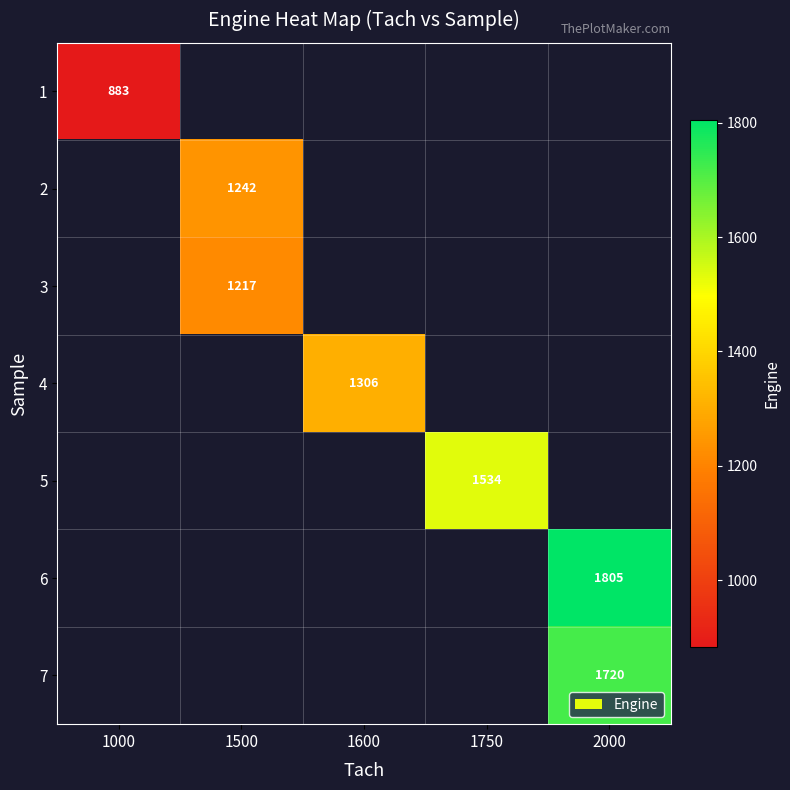

Is it true that row_3 equals 2017.2 at 1600?

False